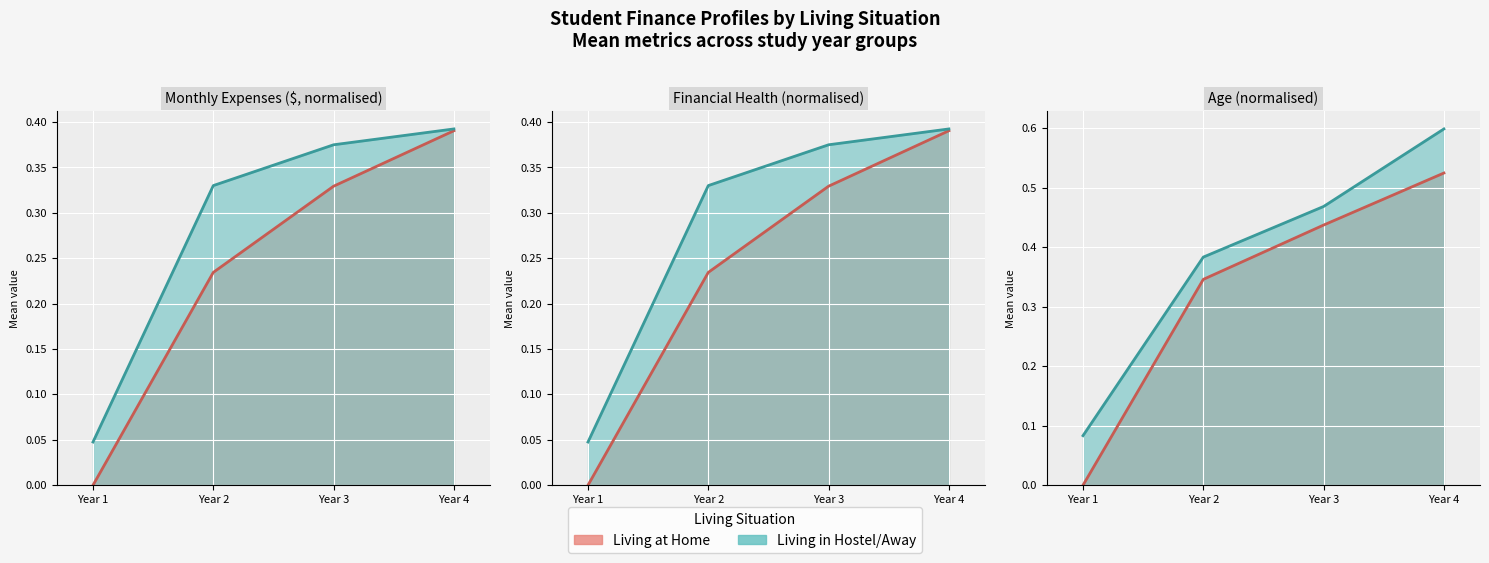

The value of Age (Mean) at Living_Home=0 is 0.5. True or false?

False